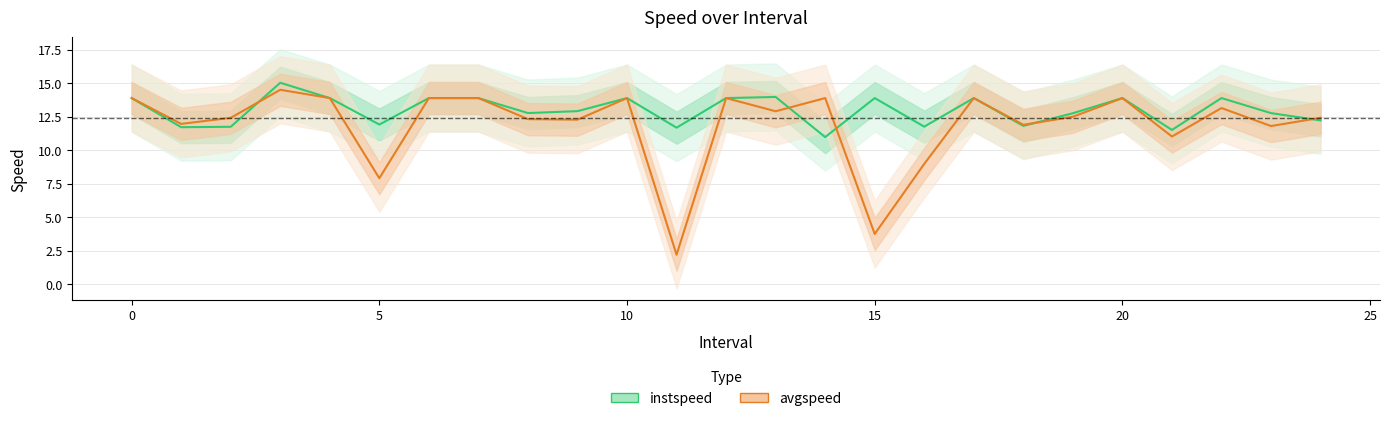

Reading left to right, list all the values displayed in this chart.

instspeed: 13.9	11.7	11.7	15.0	13.9	11.9	13.9	13.9	12.8	12.9	13.9	11.7	13.9	14.0	11.0	13.9	11.8	13.9	11.8	12.8	13.9	11.5	13.9	12.8	12.2
avgspeed: 13.9	12.0	12.4	14.5	13.9	7.9	13.9	13.9	12.3	12.3	13.9	2.2	13.9	12.9	13.9	3.8	9.0	13.9	11.9	12.5	13.9	11.0	13.1	11.8	12.4